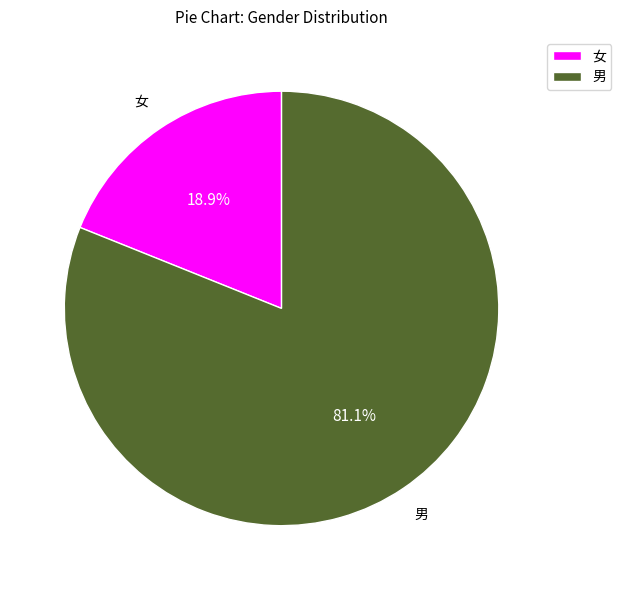

To the nearest percent, what is the combined percentage of 女 and 男?

100%